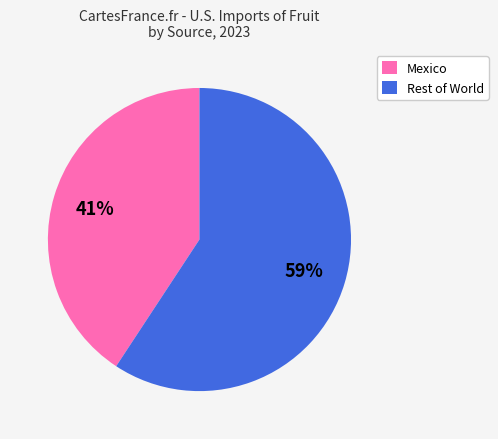

How many slices are in this pie chart?

2